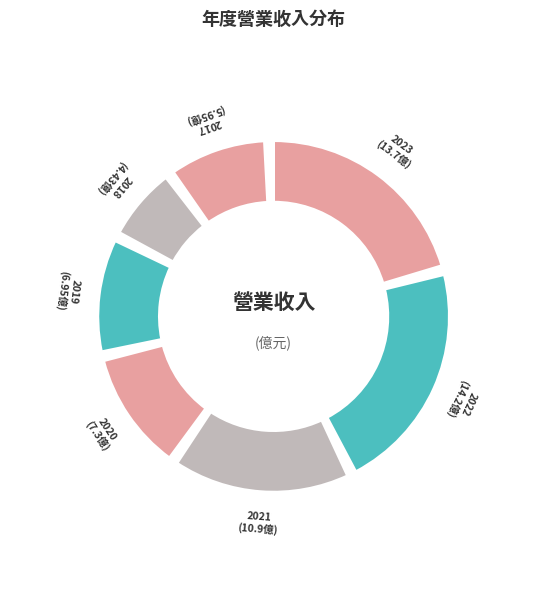

Does any single category account for the majority?

No